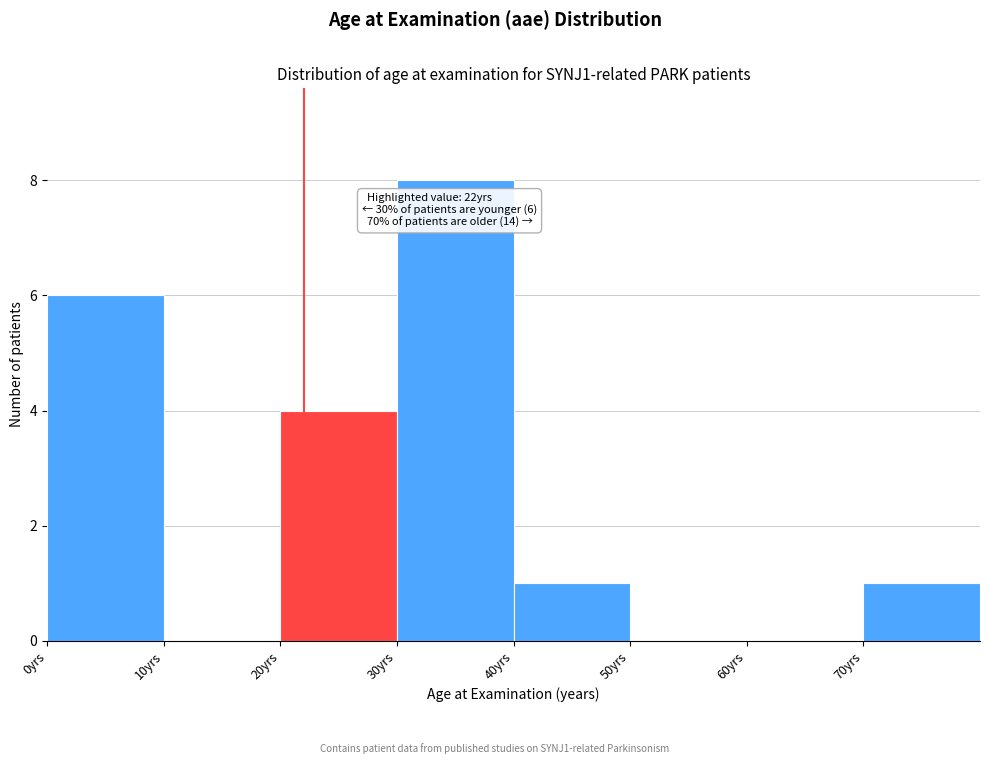

Which range on the x-axis has the tallest bar?

30 to 40